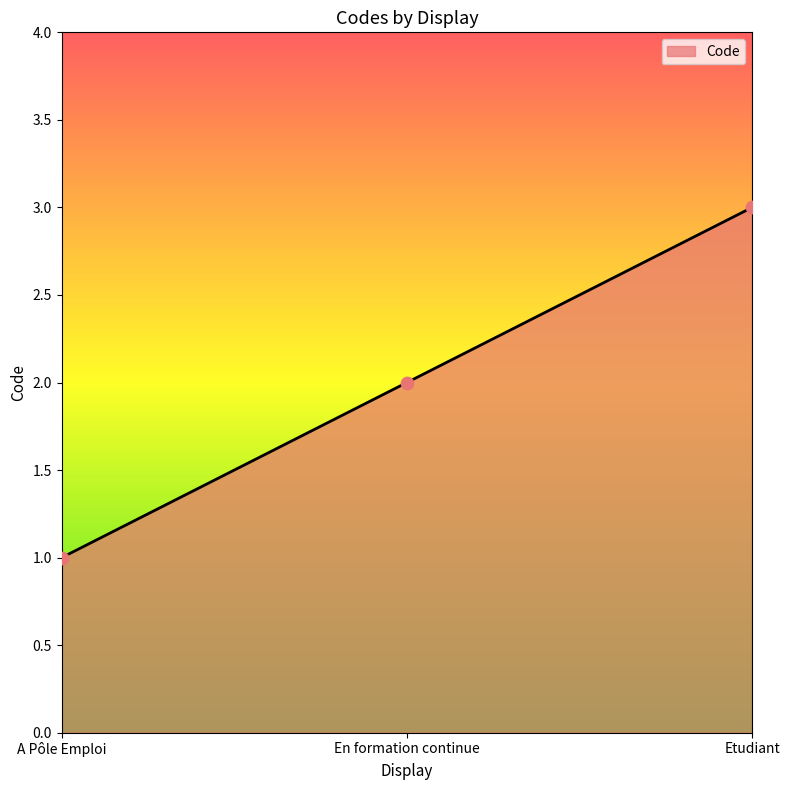

Between En formation continue and Etudiant, which is larger?

Etudiant